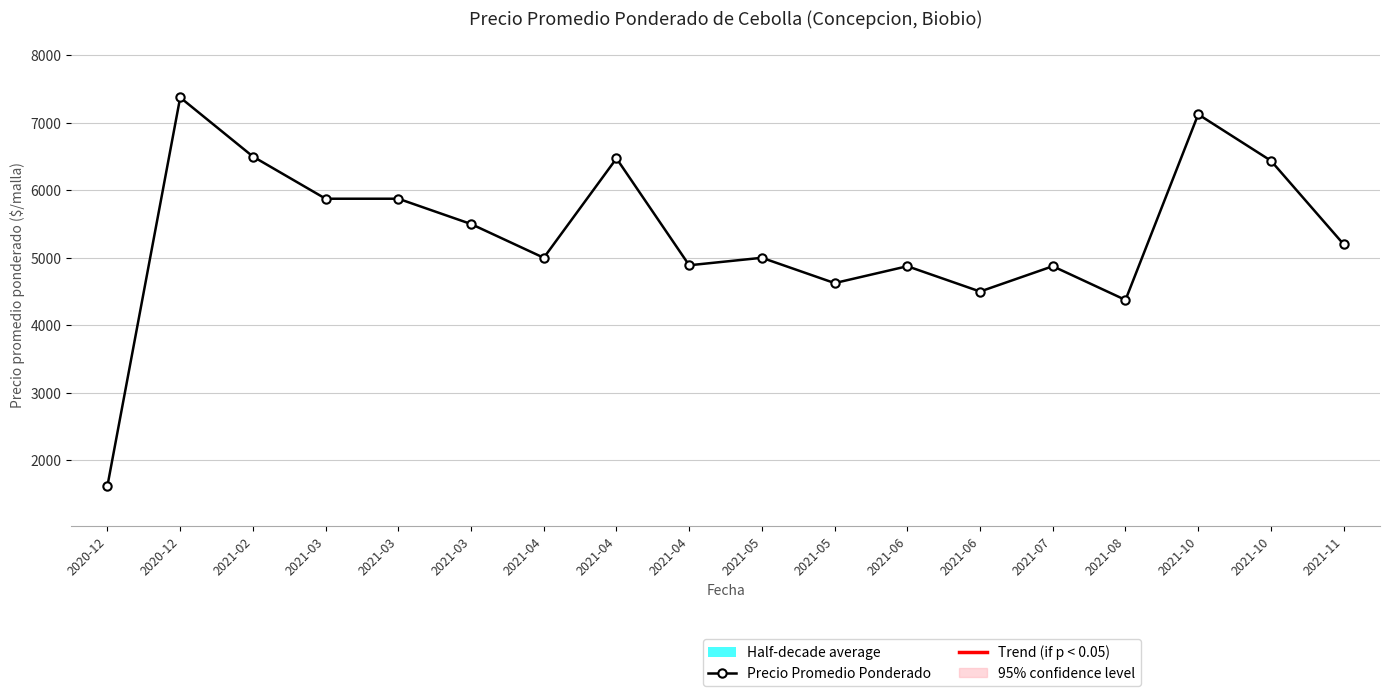

What is the label of the 12th point from the left?

2021-06